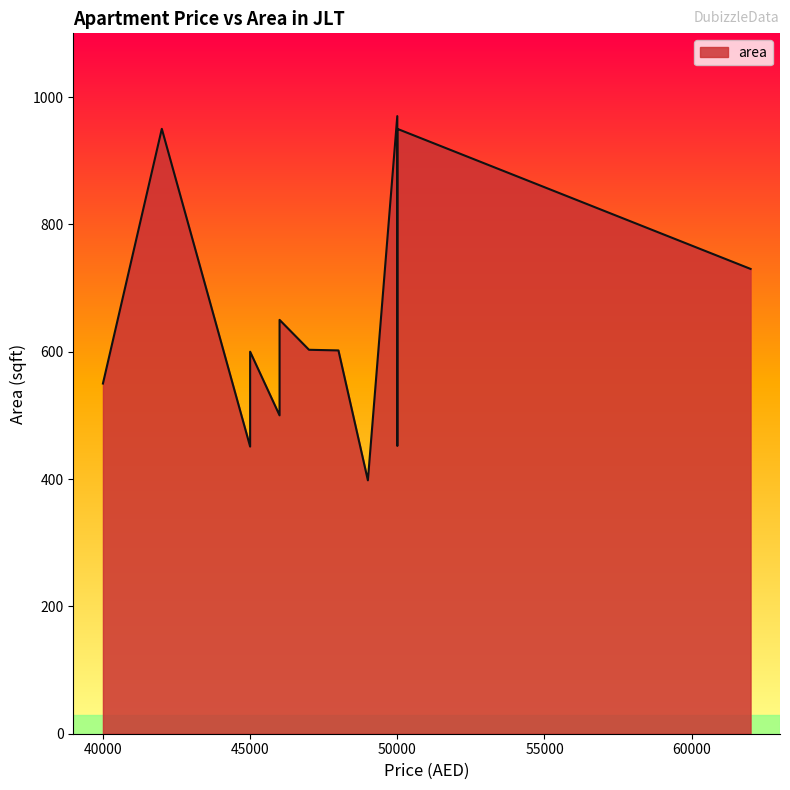

True or false: the data shows 901 at 50000.

False